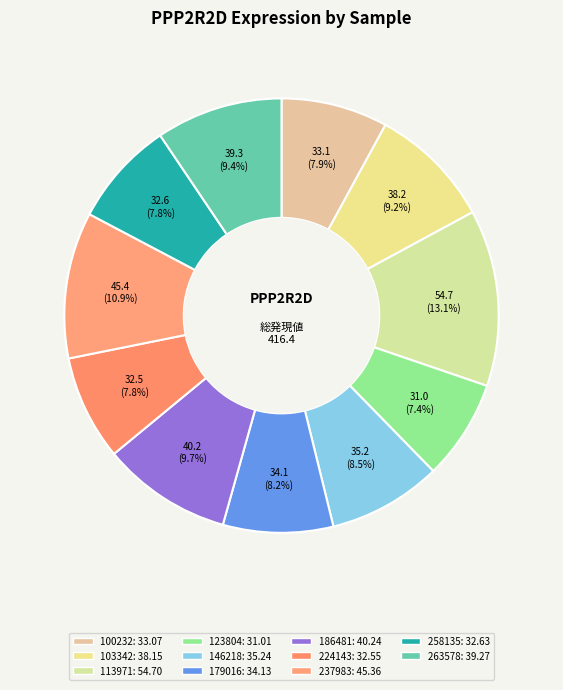

What is the change in value from 123804 to 263578?

+8.3